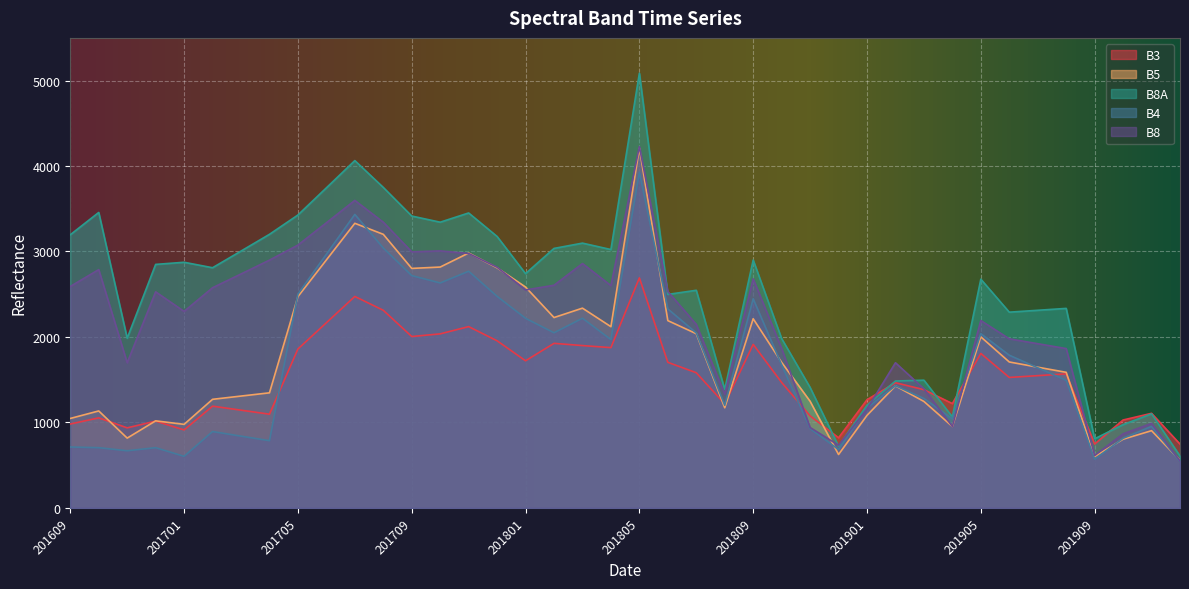

What are all the series names shown in the legend?

B3, B5, B8A, B4, B8